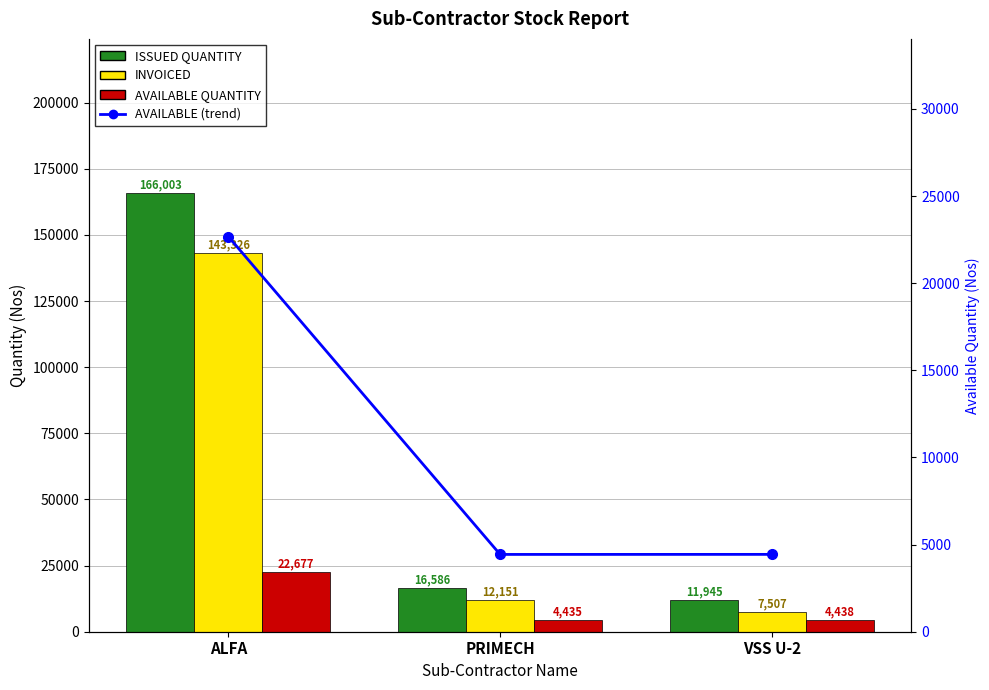

The INVOICED series shows 12151 at PRIMECH. True or false?

True